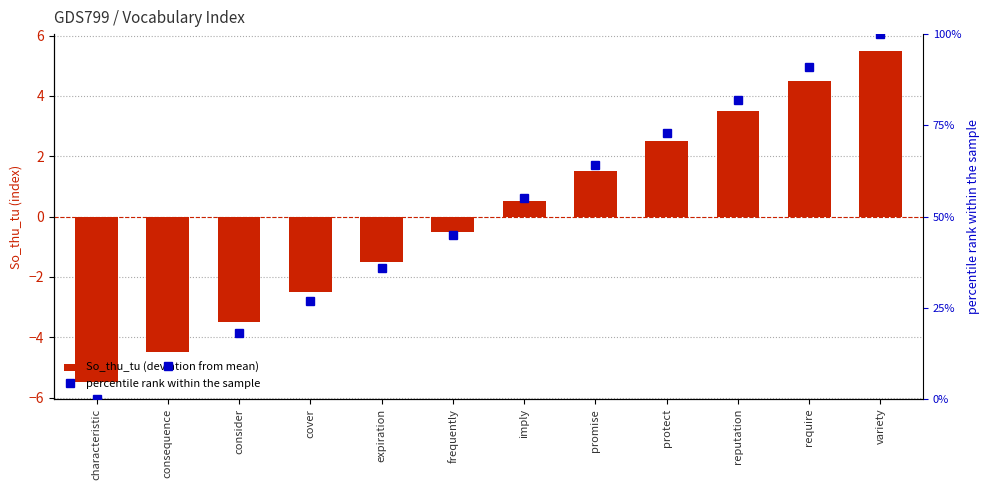

Is the value of percentile rank within the sample at expiration greater than the value of So_thu_tu (deviation from mean) at frequently?

Yes